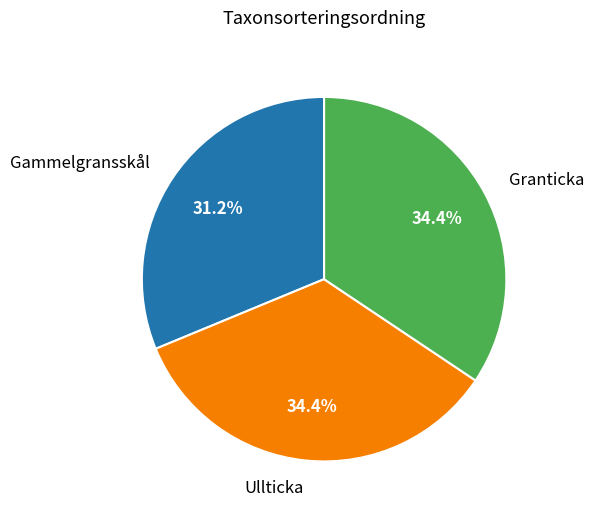

Which has a higher value, Gammelgransskål or Ullticka?

Ullticka